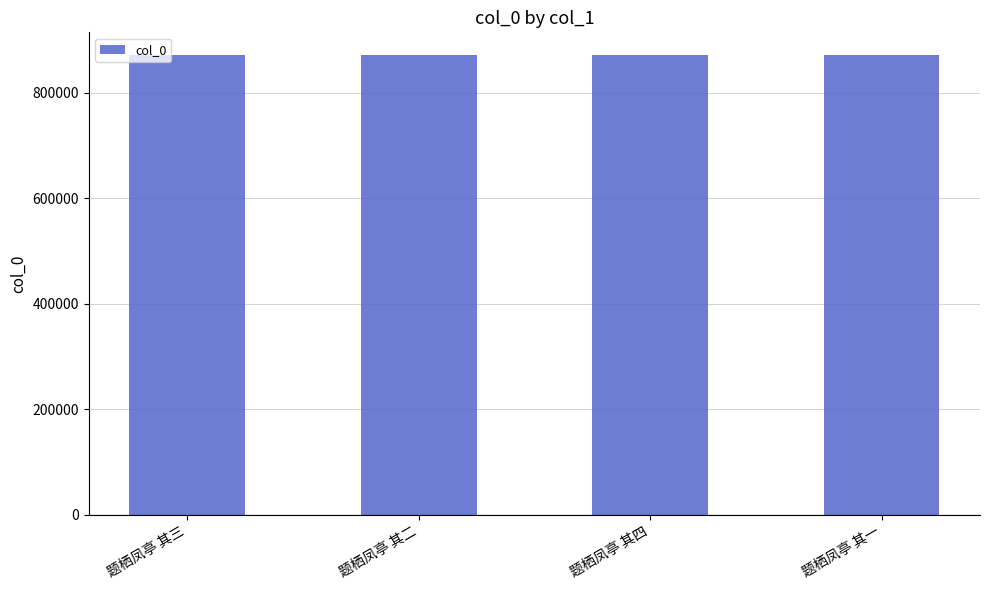

What is the approximate value at 题栖凤亭 其二?

871012